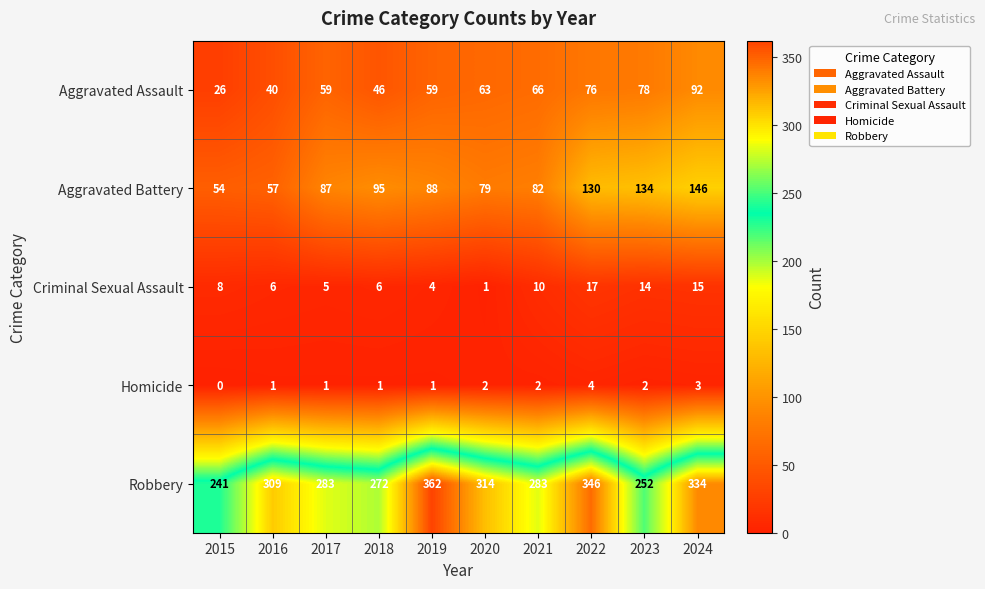

What is the spread (max minus min) of values at 2019?

361